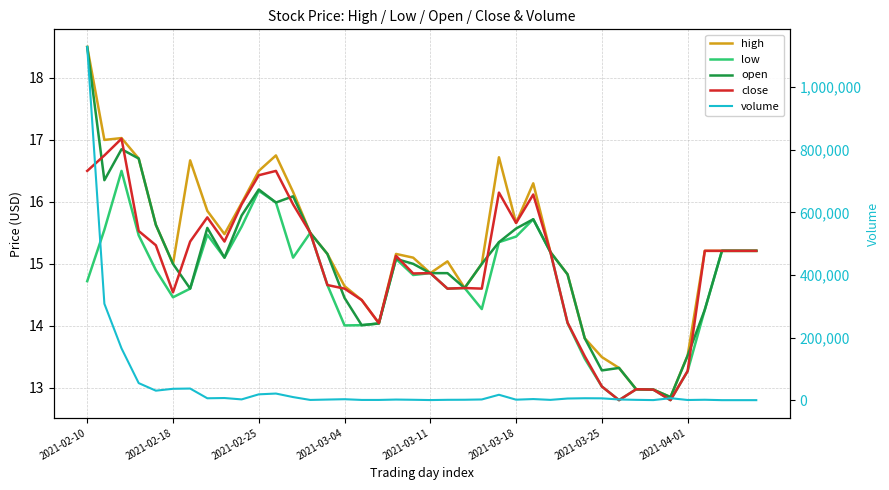

Does the chart display data point markers on the line(s)?

No